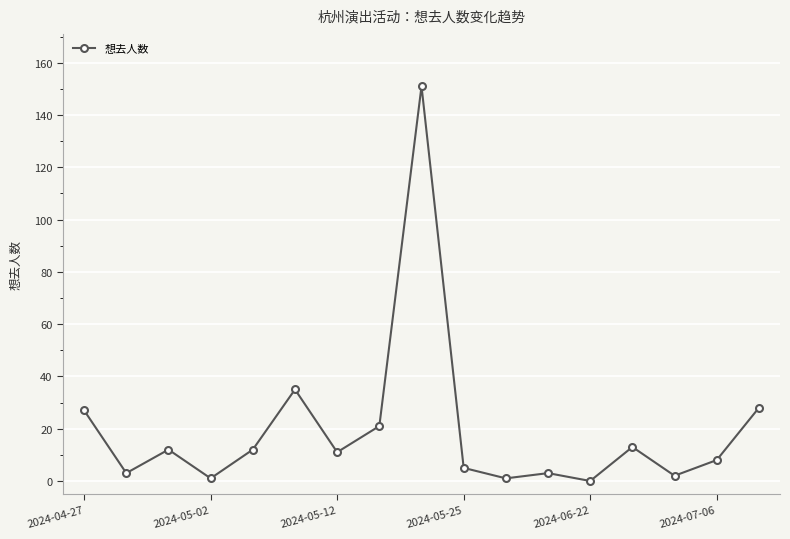

What is the maximum value shown in the chart?

151